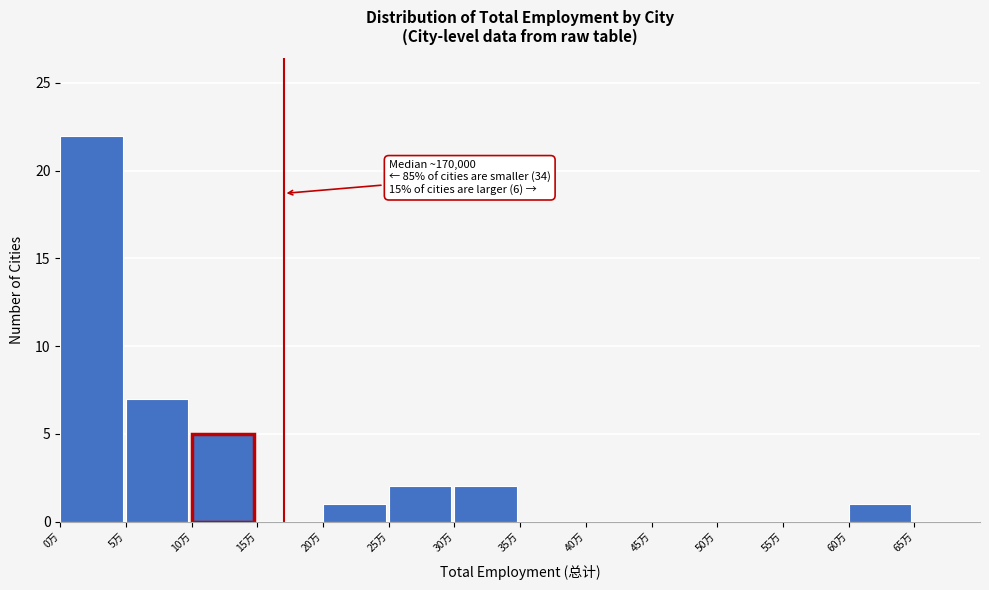

Reading left to right, what are all the values shown in this chart?

0万=22	5万=7	10万=5	15万=0	20万=1	25万=2	30万=2	35万=0	40万=0	45万=0	50万=0	55万=0	60万=1	65万=0